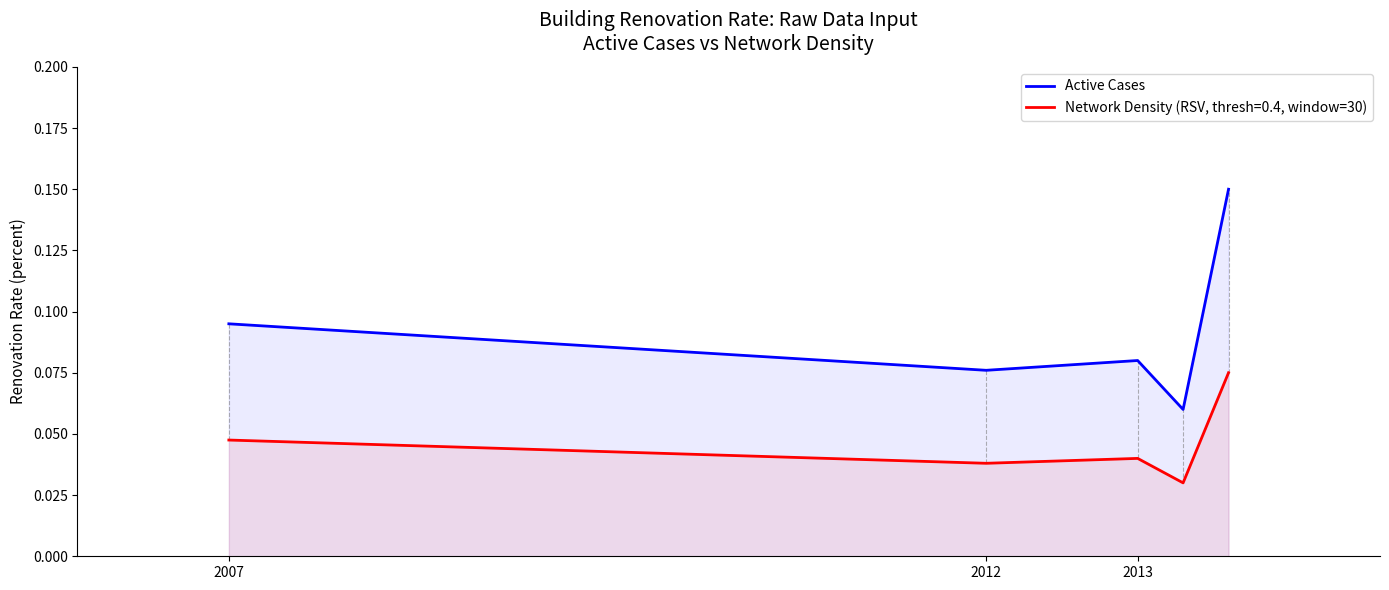

Which category has the highest value across all series?

4